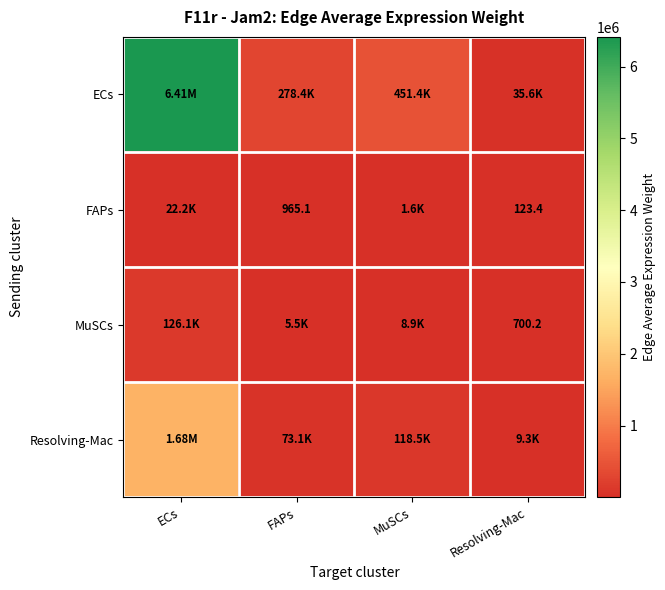

What is the difference between the highest and lowest values at FAPs?

277456.9